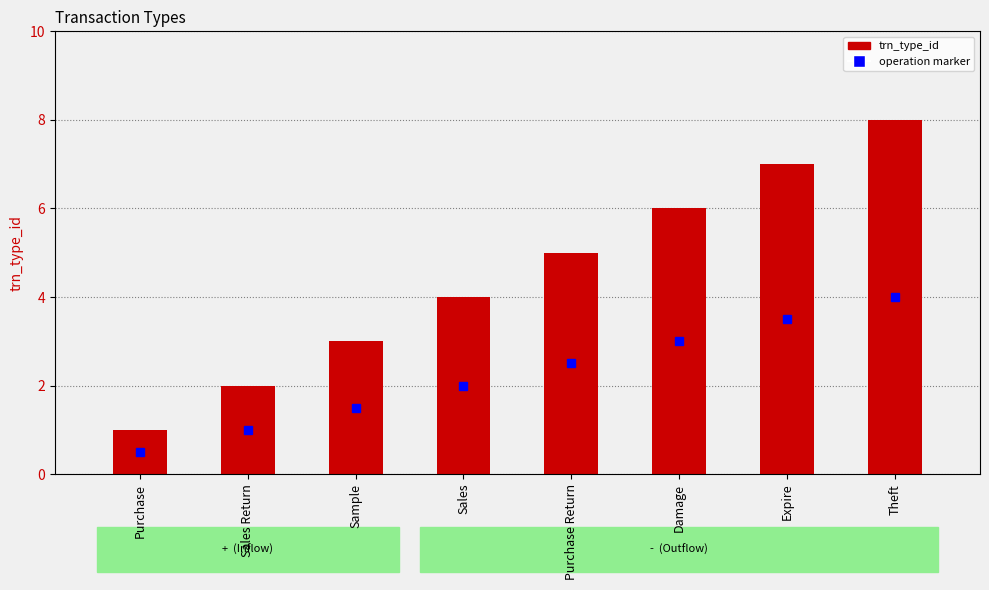

Which has a higher value, Purchase Return or Purchase?

Purchase Return